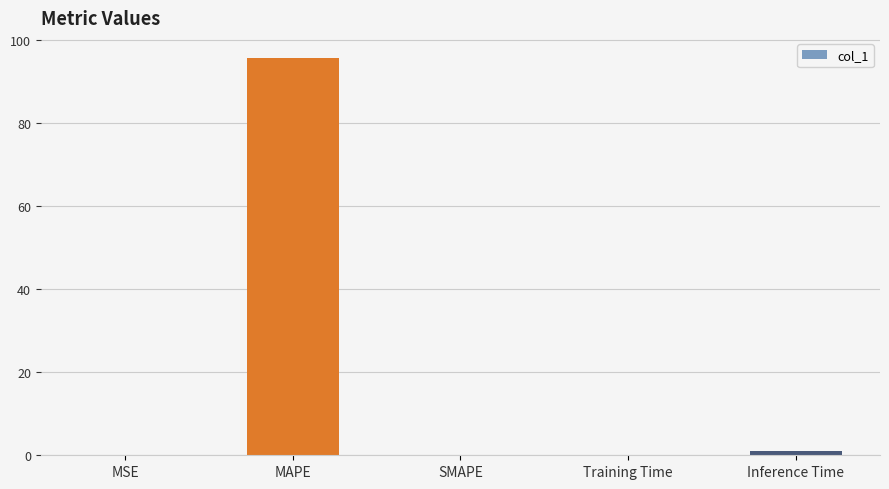

Are the bars horizontal?

No